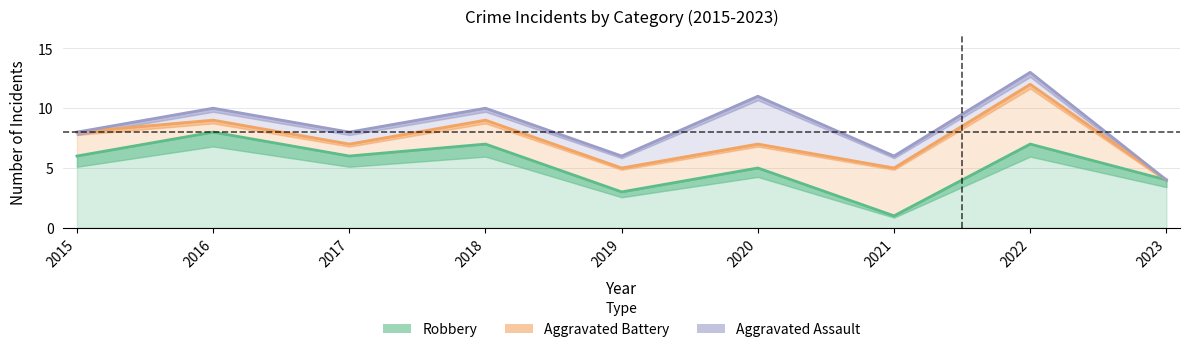

How many values in the Aggravated Assault series are below 8?

3